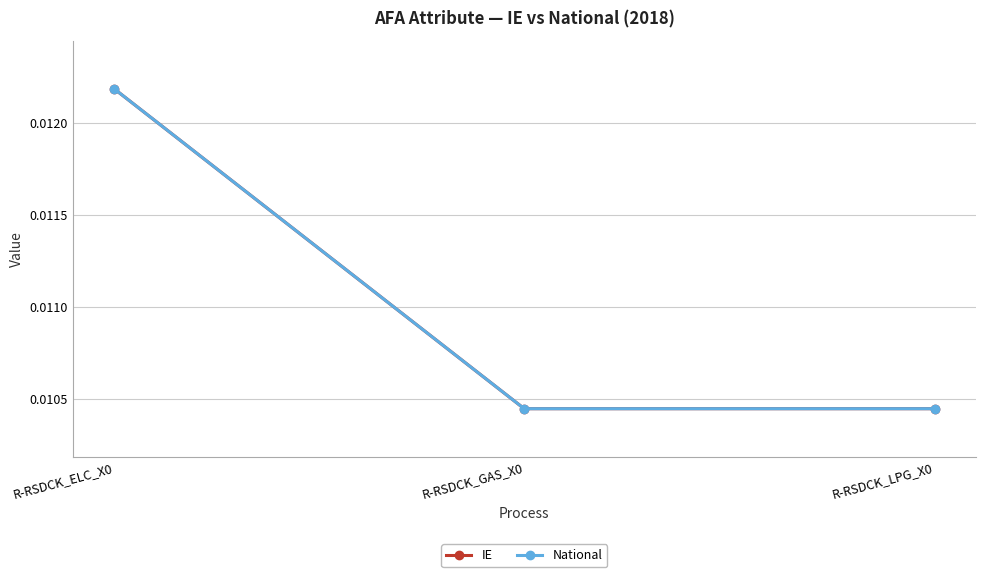

Between R-RSDCK_ELC_X0 and R-RSDCK_GAS_X0, which series saw the biggest shift?

IE